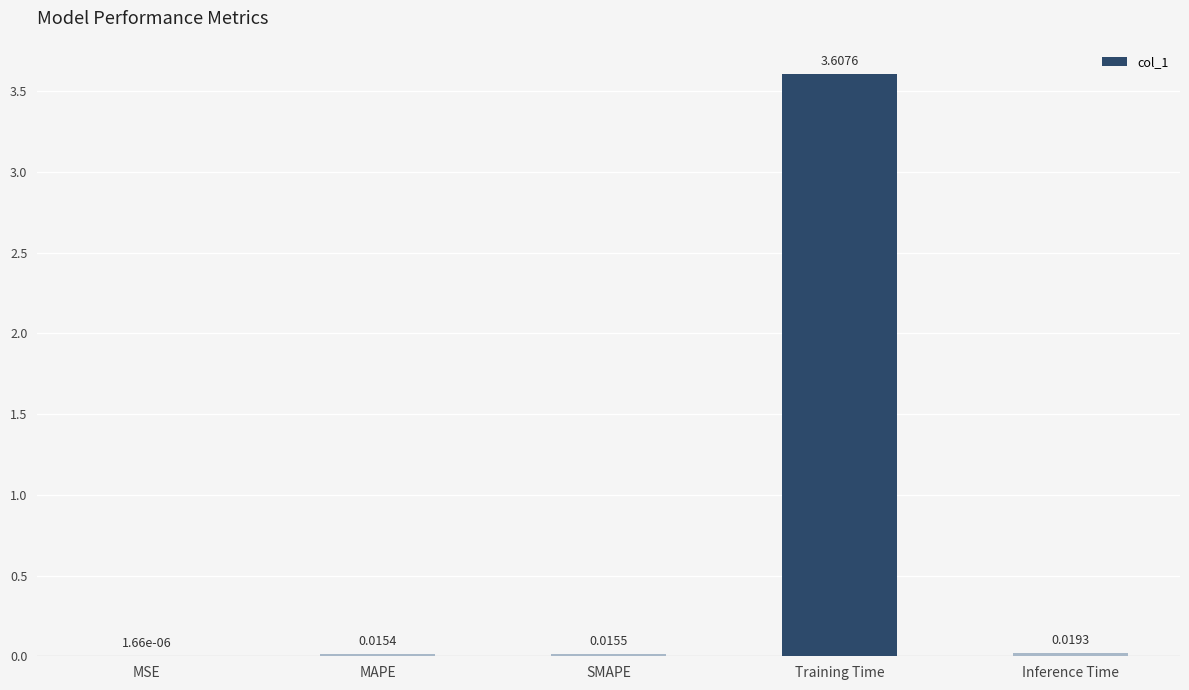

Which category has the highest value across all series?

Training Time